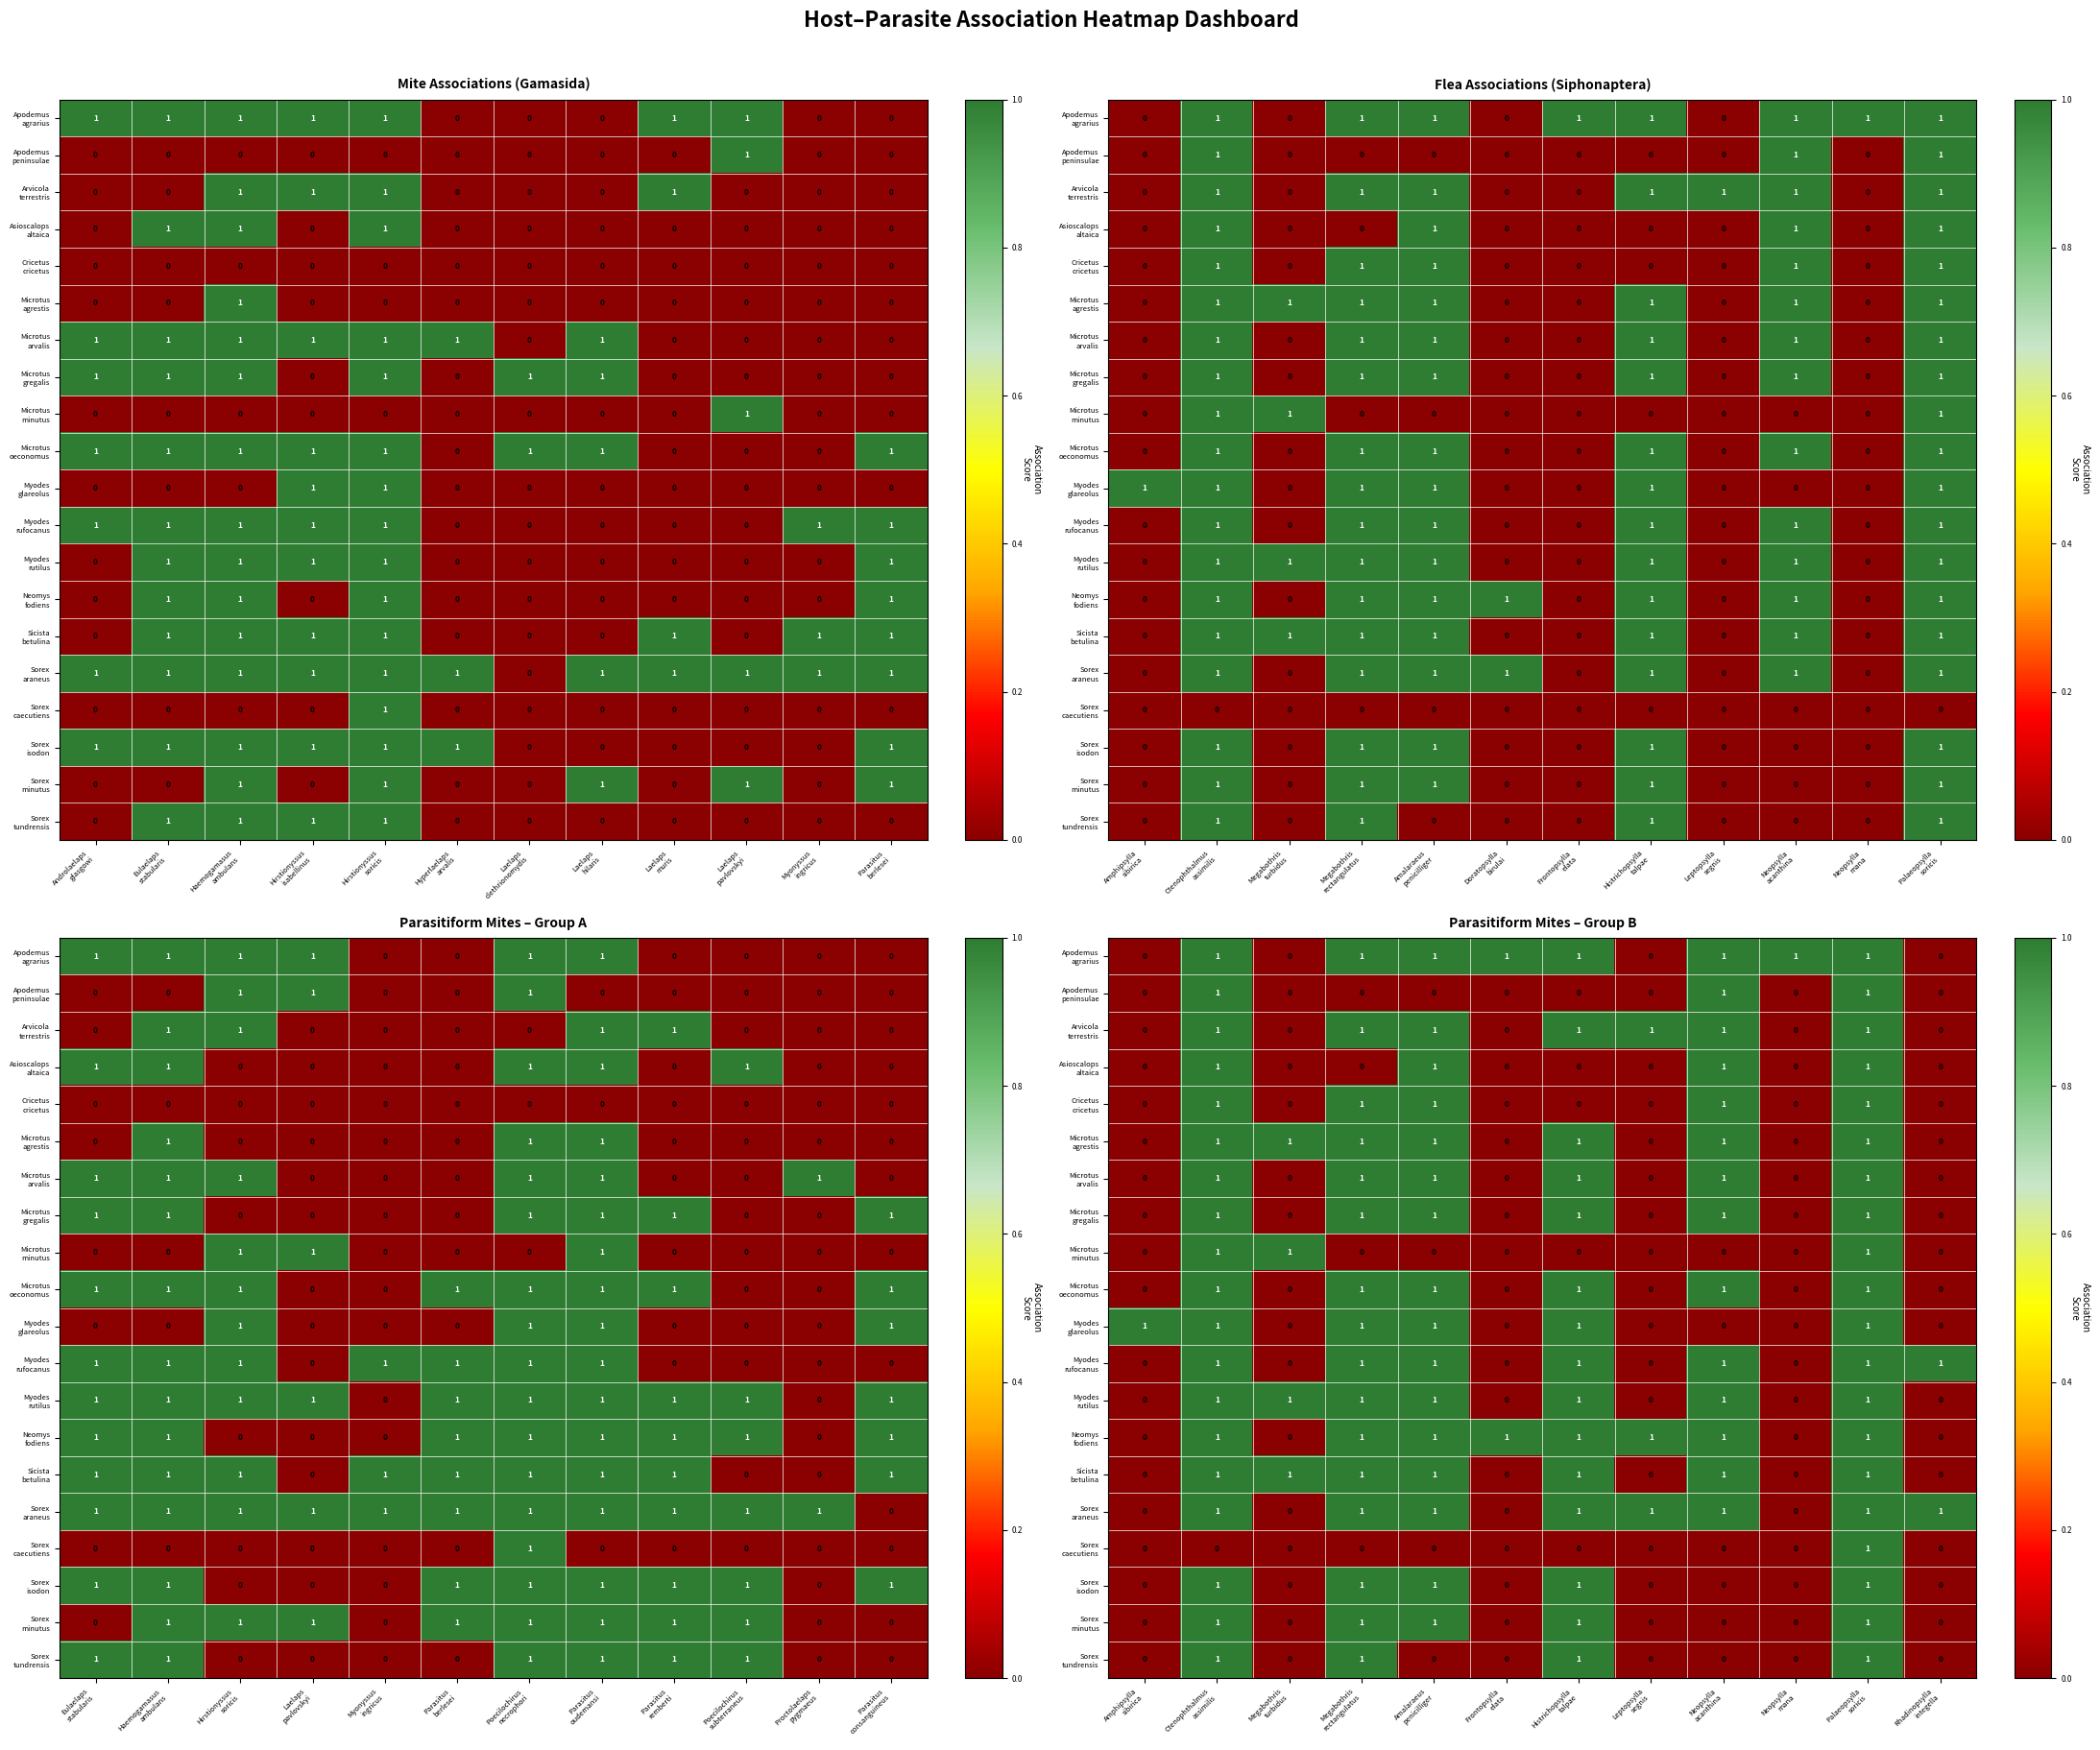

Which has a higher value, Laelaps
pavlovskyi or Hirstionyssus
isabellinus?

Laelaps
pavlovskyi